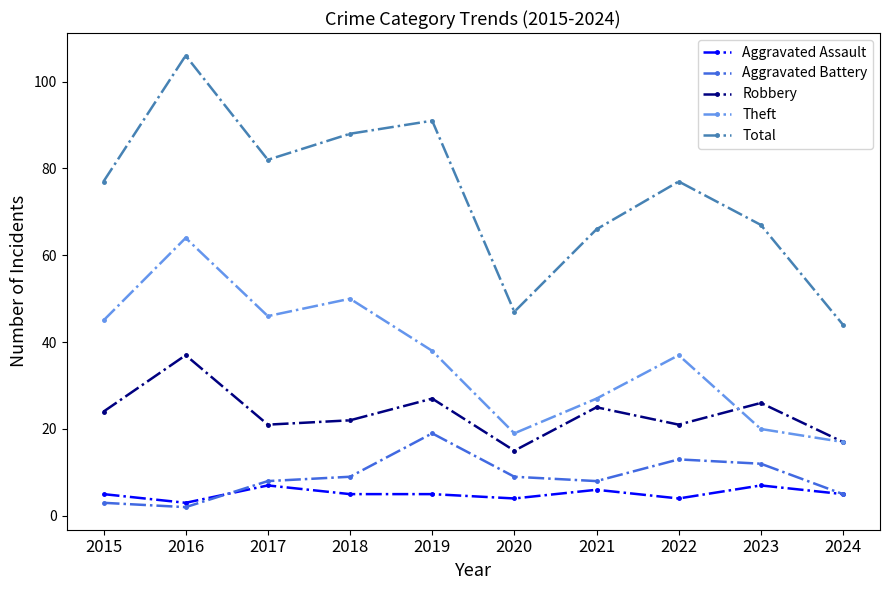

Is this an area chart (filled region under the line)?

No